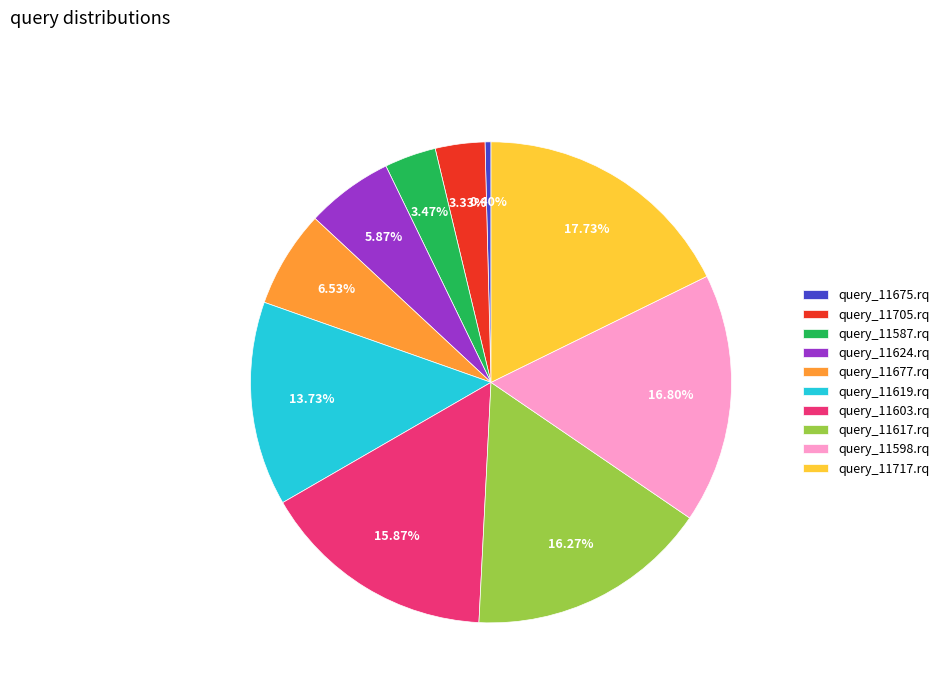

To the nearest percent, what is the average slice percentage?

10%